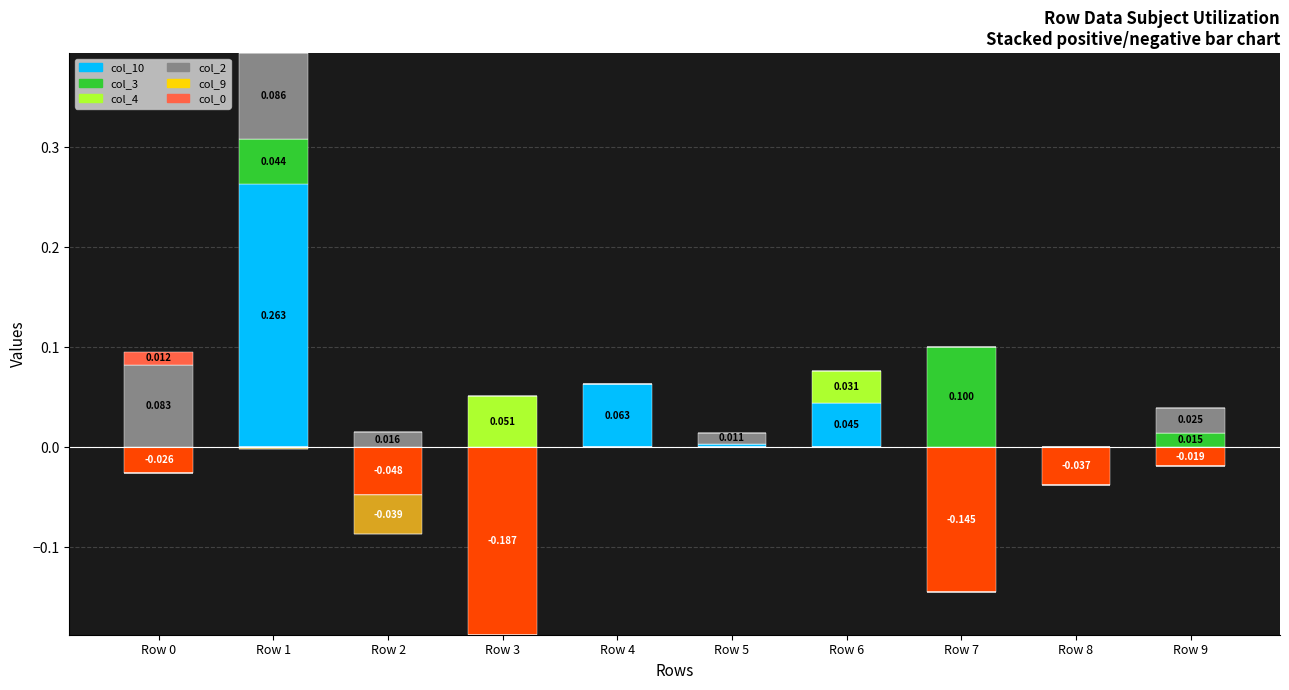

The value of col_3 at Row 6 is 0.1. True or false?

False